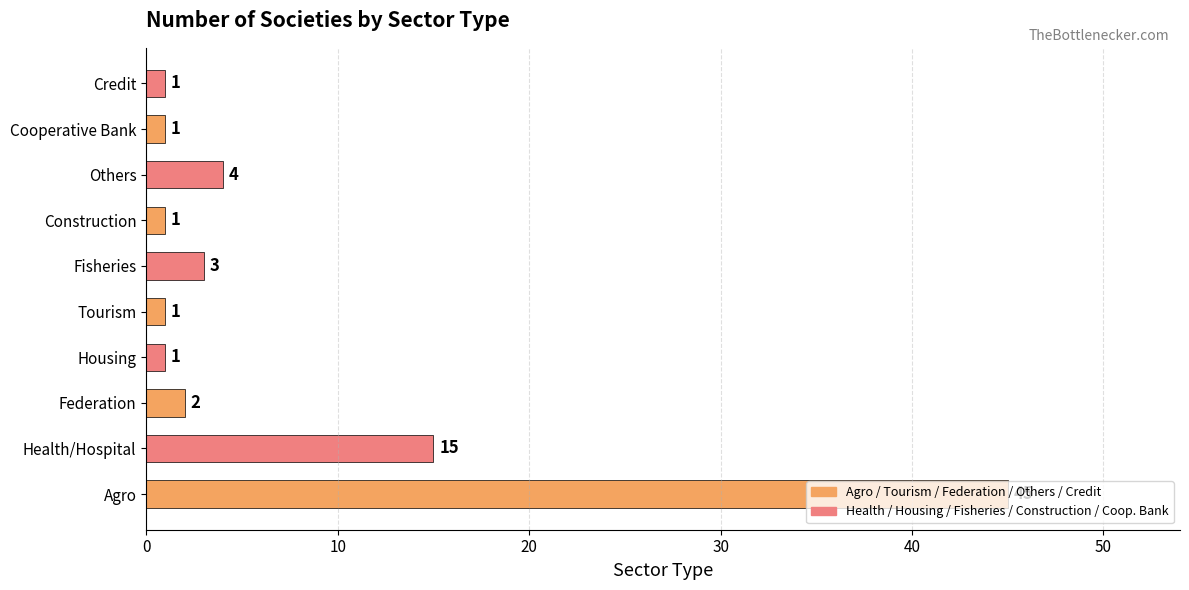

What is the difference between the maximum and second lowest values?

44